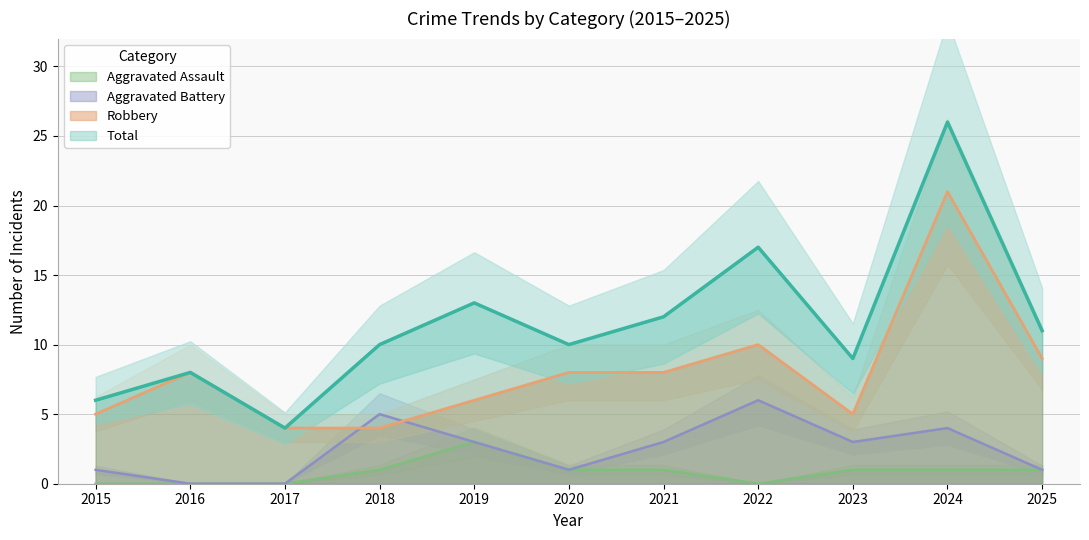

Reading left to right, list all the values displayed in this chart.

Aggravated Assault: 2015=0	2016=0	2017=0	2018=1	2019=3	2020=1	2021=1	2022=0	2023=1	2024=1	2025=1
Aggravated Battery: 2015=1	2016=0	2017=0	2018=5	2019=3	2020=1	2021=3	2022=6	2023=3	2024=4	2025=1
Robbery: 2015=5	2016=8	2017=4	2018=4	2019=6	2020=8	2021=8	2022=10	2023=5	2024=21	2025=9
Total: 2015=6	2016=8	2017=4	2018=10	2019=13	2020=10	2021=12	2022=17	2023=9	2024=26	2025=11